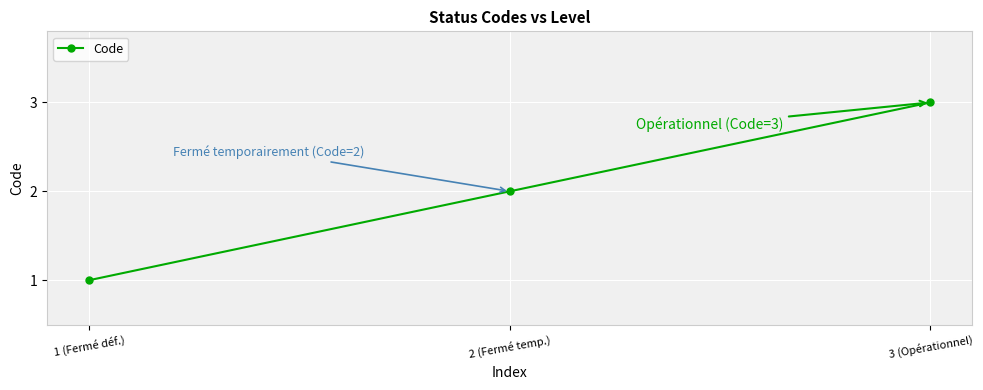

What is the value of the 2nd point from the left?

2